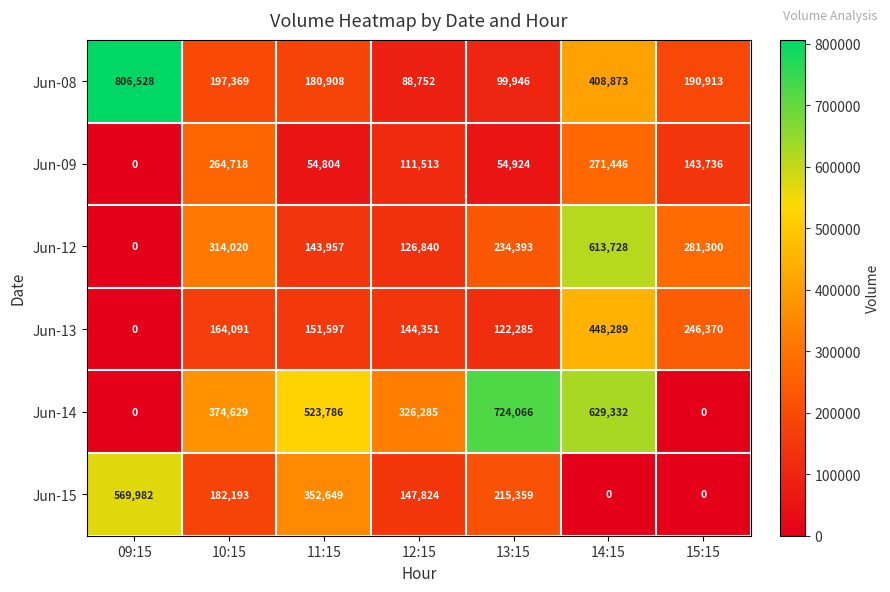

What is the difference between the second highest and second lowest values in the Jun-13 series?

124085